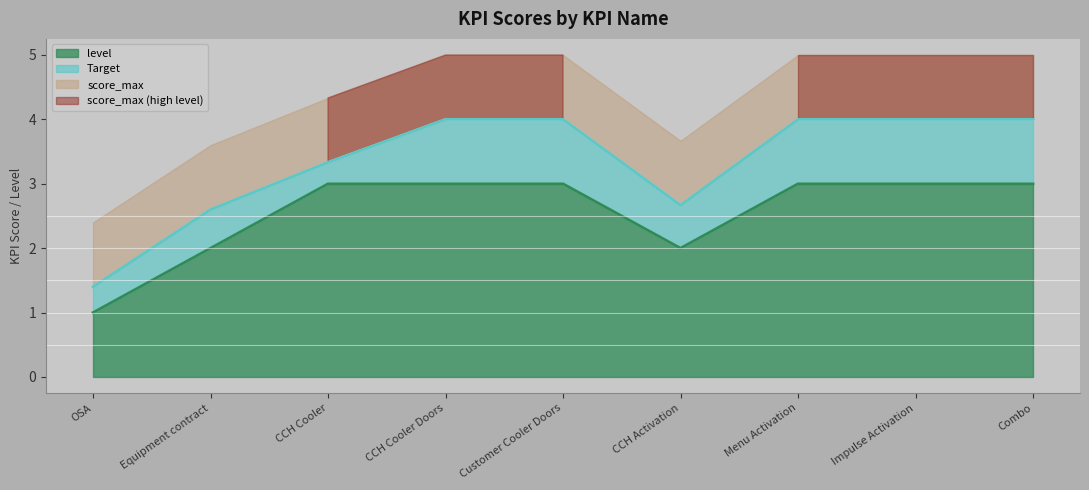

True or false: level and Target cross at least once.

False